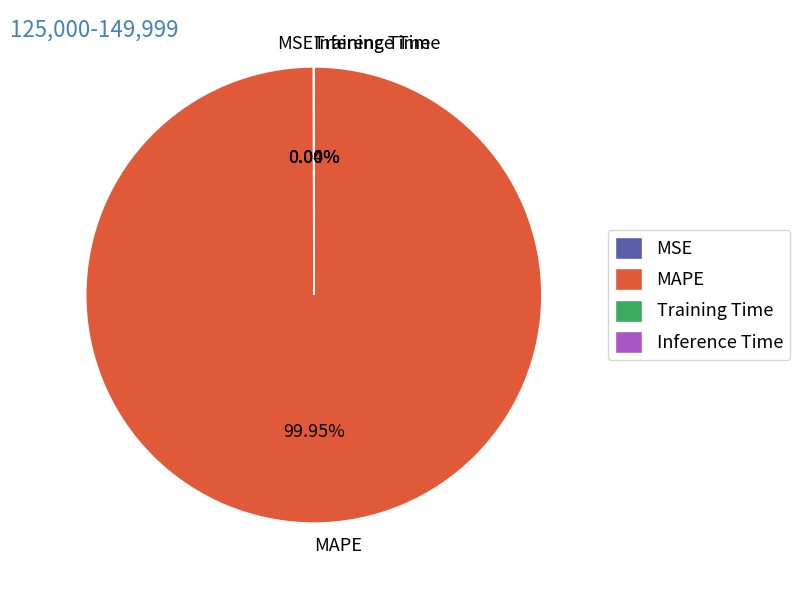

Which slice is the largest?

MAPE